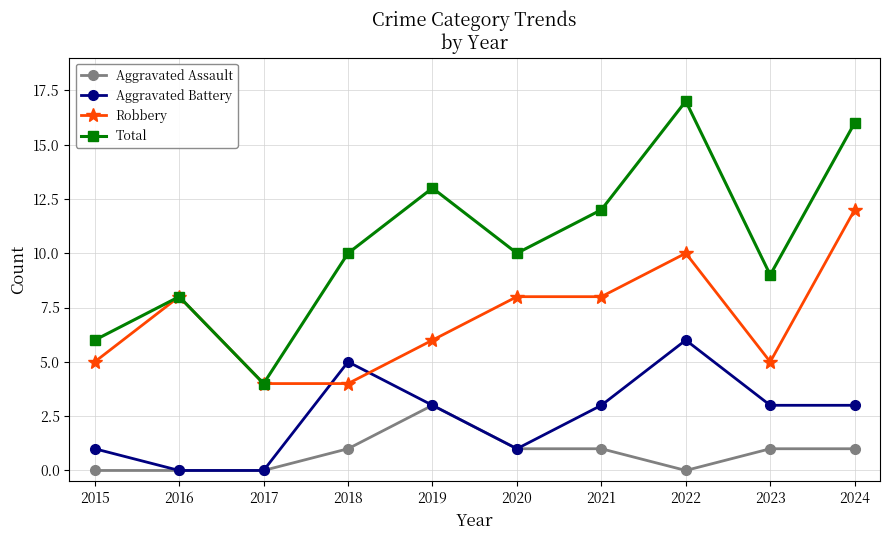

How many lines are shown in the chart?

4